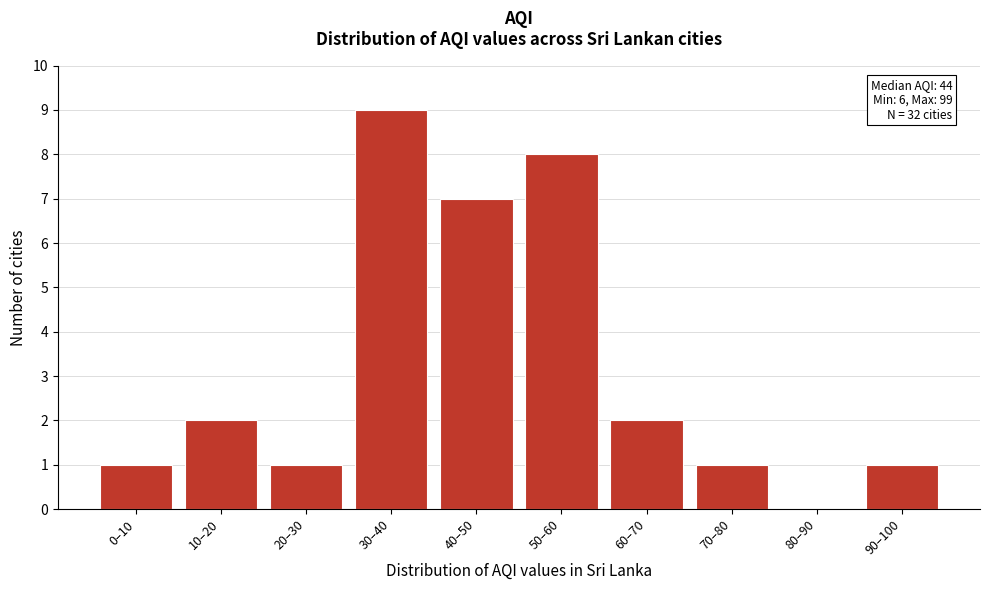

Reading right to left, transcribe all the data shown in this chart.

90–100=1	80–90=0	70–80=1	60–70=2	50–60=8	40–50=7	30–40=9	20–30=1	10–20=2	0–10=1